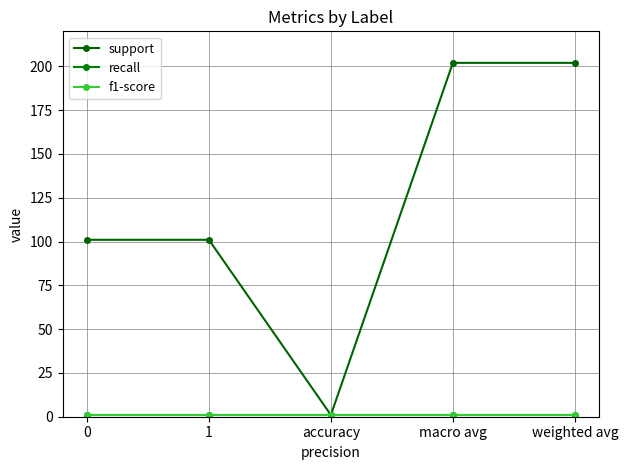

Reading left to right, transcribe all the data shown in this chart.

support: 0=101	1=101	accuracy=1	macro avg=202	weighted avg=202
recall: 0=1	1=1	accuracy=1	macro avg=1	weighted avg=1
f1-score: 0=1	1=1	accuracy=1	macro avg=1	weighted avg=1